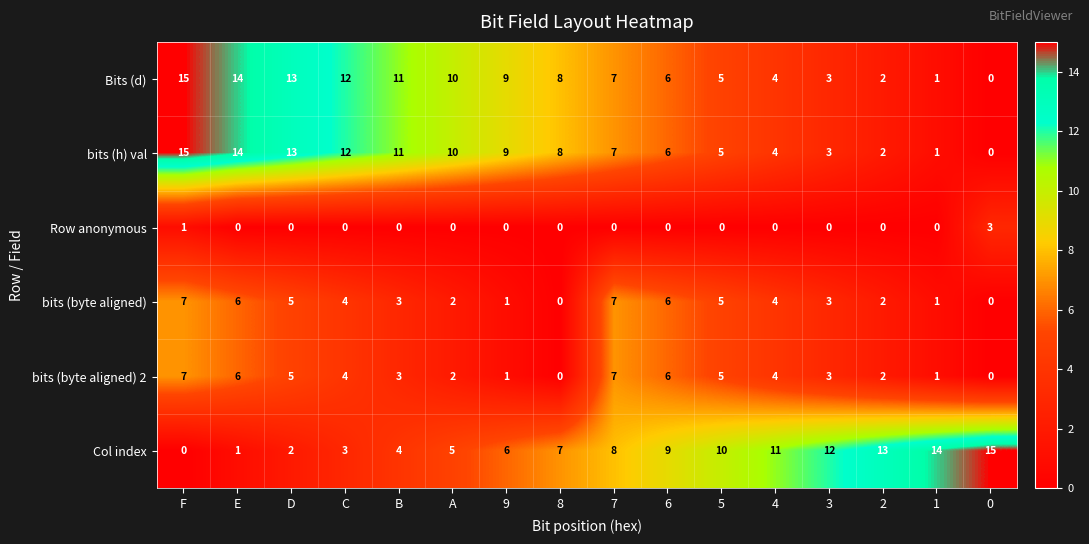

What is the spread (max minus min) of values at B?

11